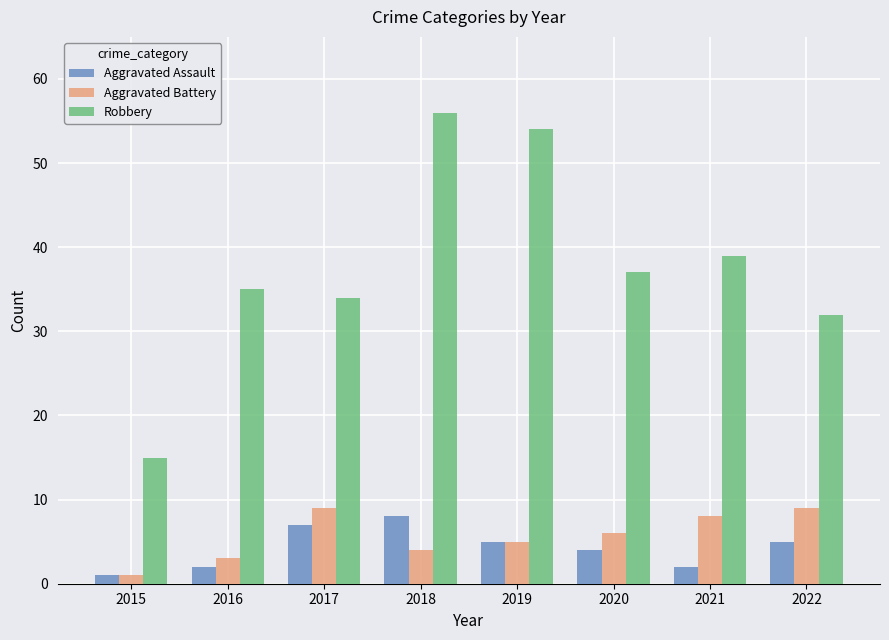

Which category has the highest value across all series?

2018